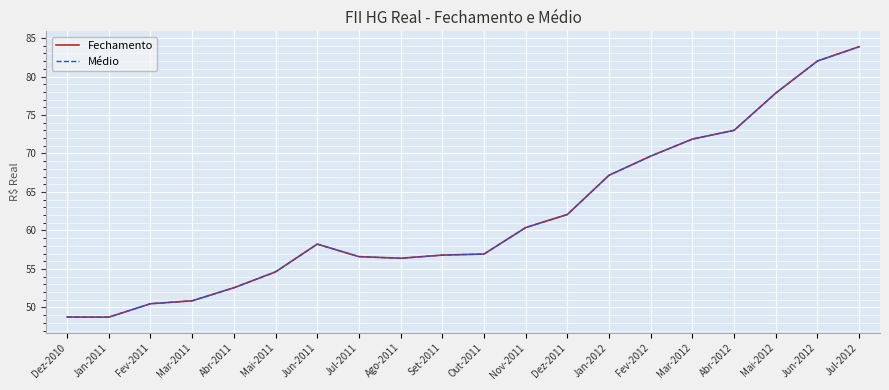

Is this an area chart (filled region under the line)?

No